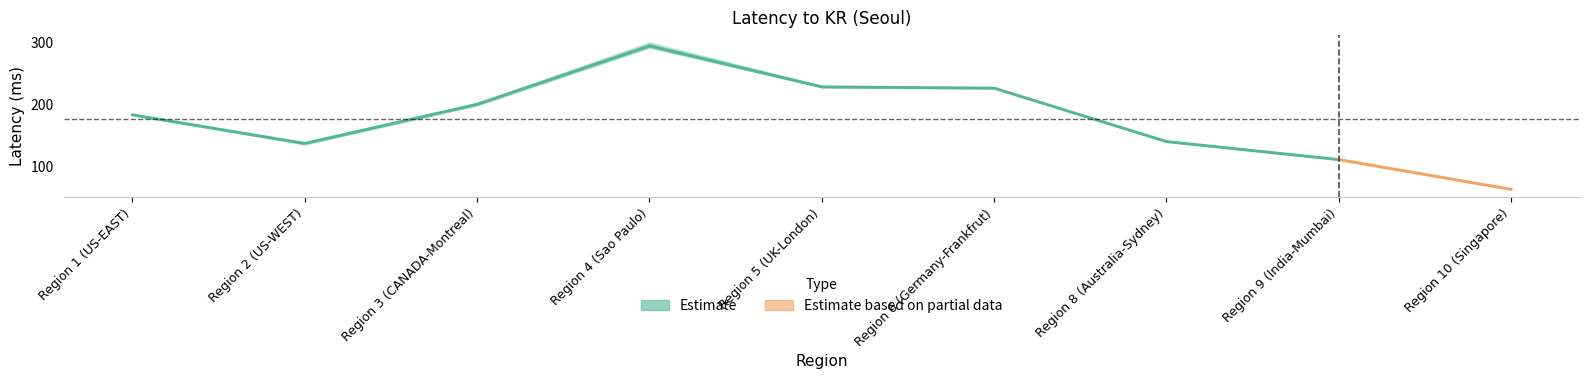

Which has a higher value, Region 9 (India-Mumbai) or Region 4 (Sao Paulo)?

Region 4 (Sao Paulo)